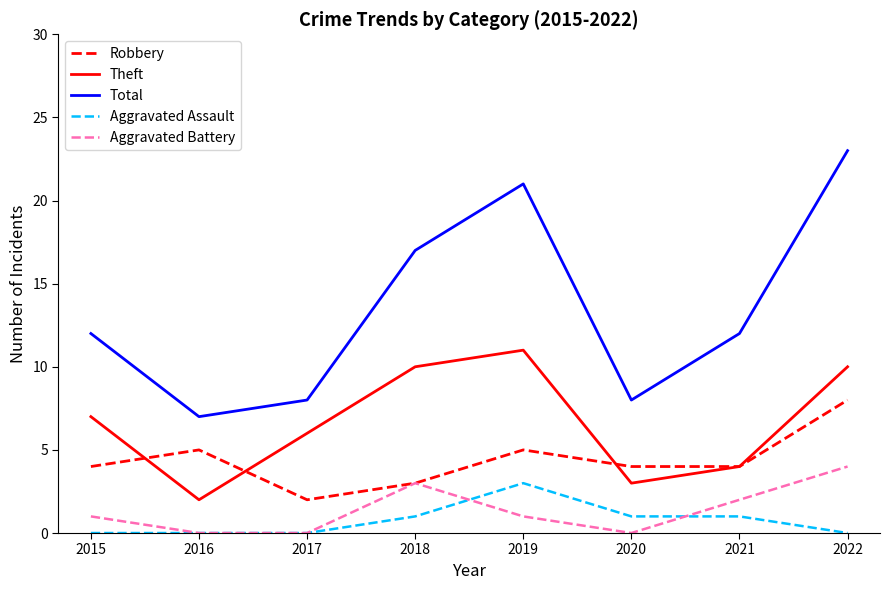

Which series has the widest spread of values?

Total